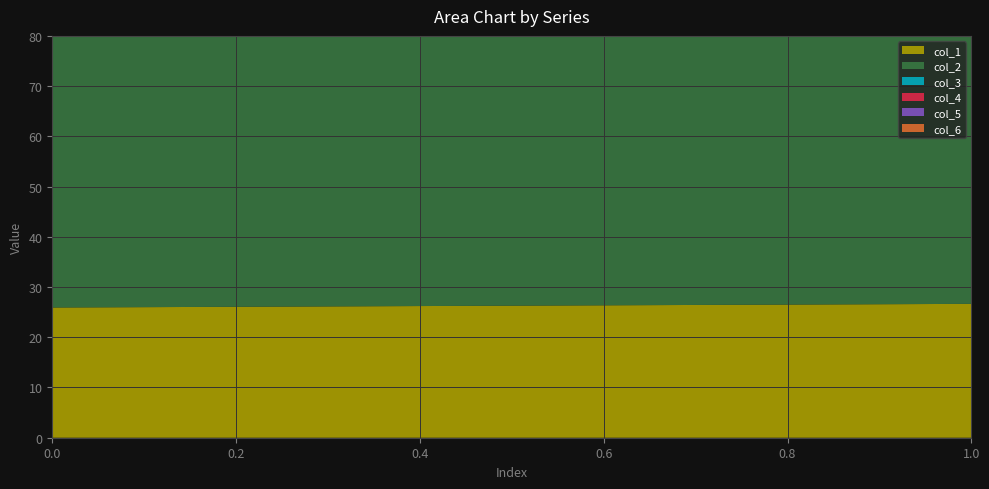

Reading left to right, transcribe all the data shown in this chart.

col_1: 0=25.9	1=26.7
col_2: 0=62.9	1=58.7
col_3: 0=70.6	1=65.1
col_4: 0=50.6	1=51.5
col_5: 0=27.2	1=27.7
col_6: 0=53.3	1=52.5